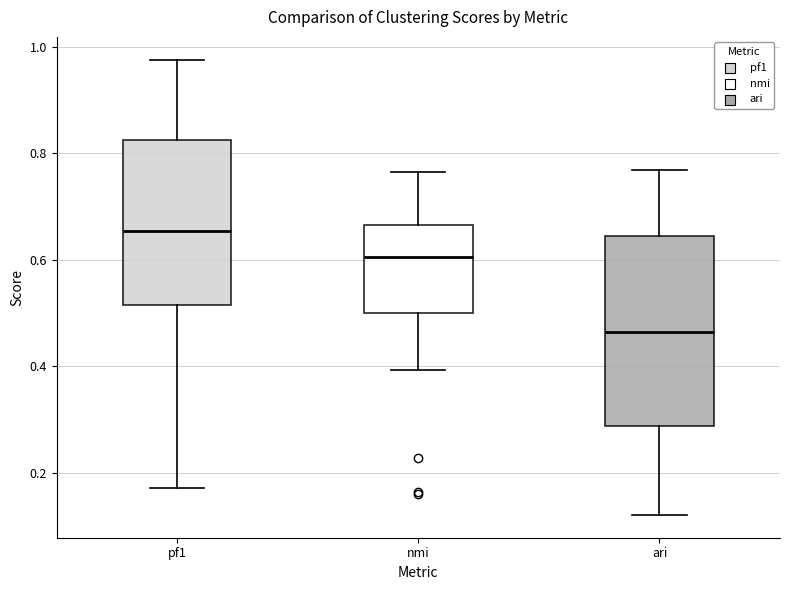

Reading left to right, transcribe this box plot: for each box, give where its median line is, the range the box spans, and where its two whiskers end, as read against the y-axis. The values are not printed on the chart, so give them approximately, as read against the axis.

pf1: median 0.66, box 0.52 to 0.82, whiskers 0.18 to 0.98
nmi: median 0.60, box 0.50 to 0.66, whiskers 0.40 to 0.76
ari: median 0.46, box 0.28 to 0.64, whiskers 0.12 to 0.76